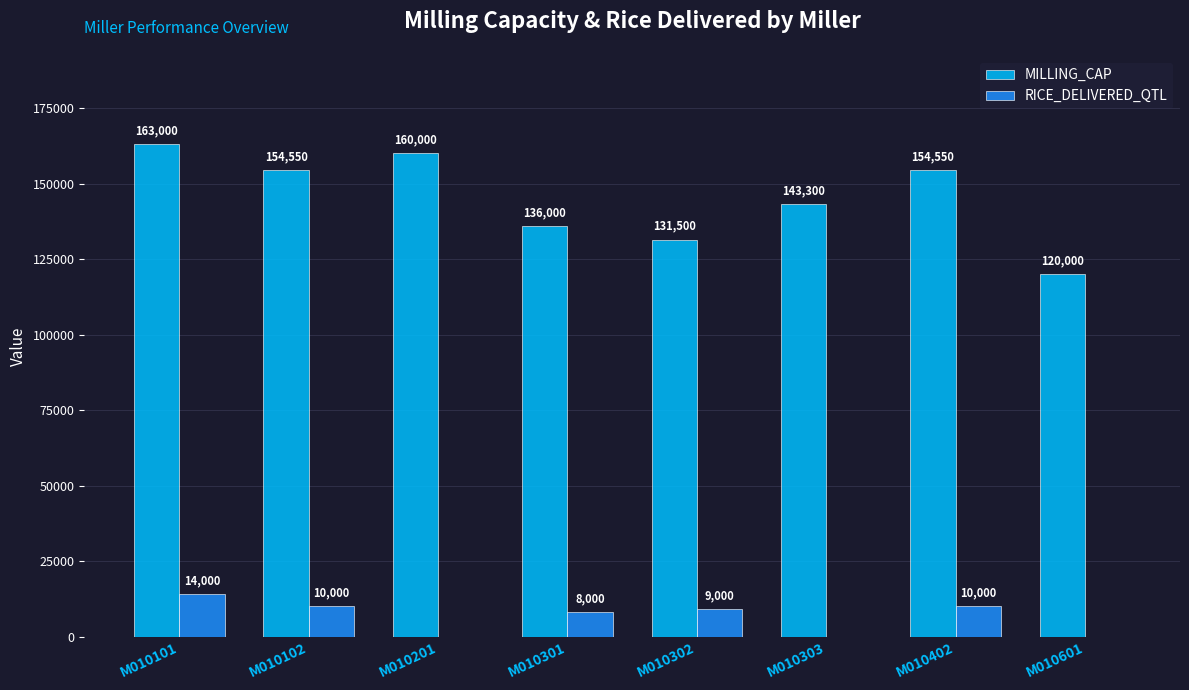

What is the sum of all MILLING_CAP values?

1162900